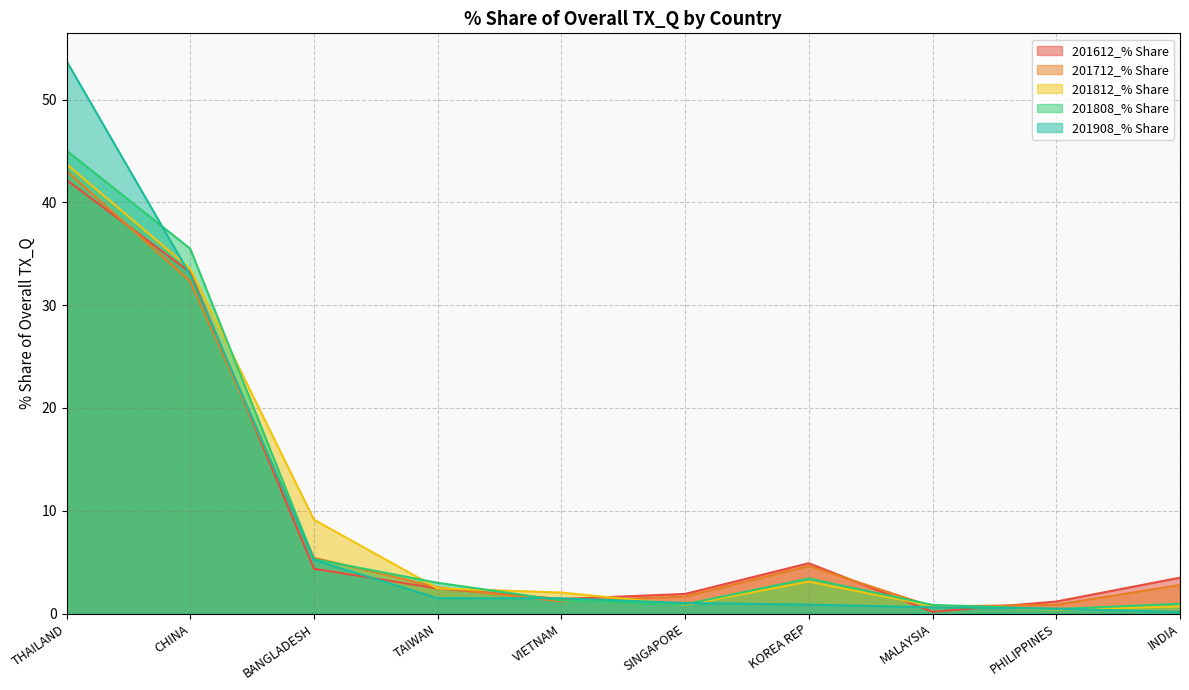

True or false: 201612_% Share has more than 1 interior local peaks.

False